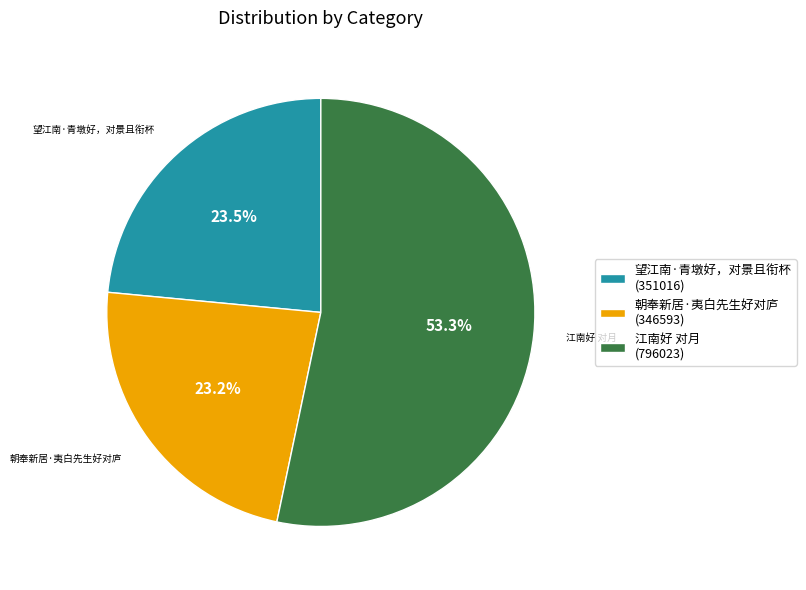

How many slices are in this pie chart?

3